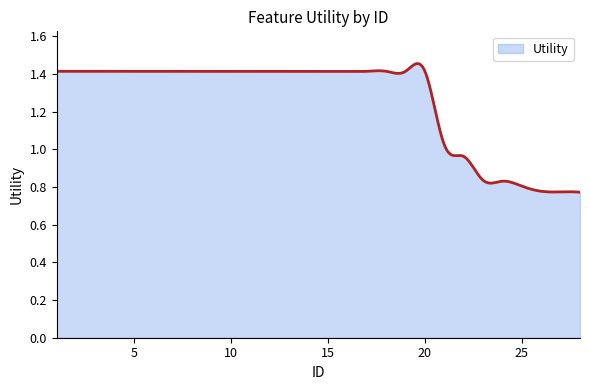

What is the difference between the maximum and minimum values?

0.7